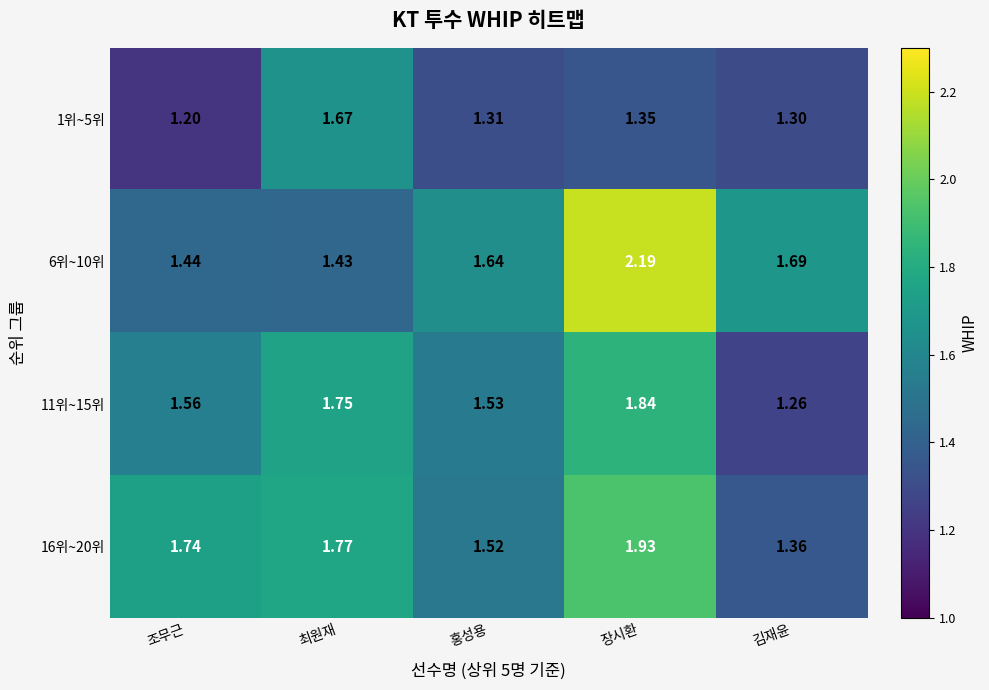

At which category is the sum across all series the highest?

장시환